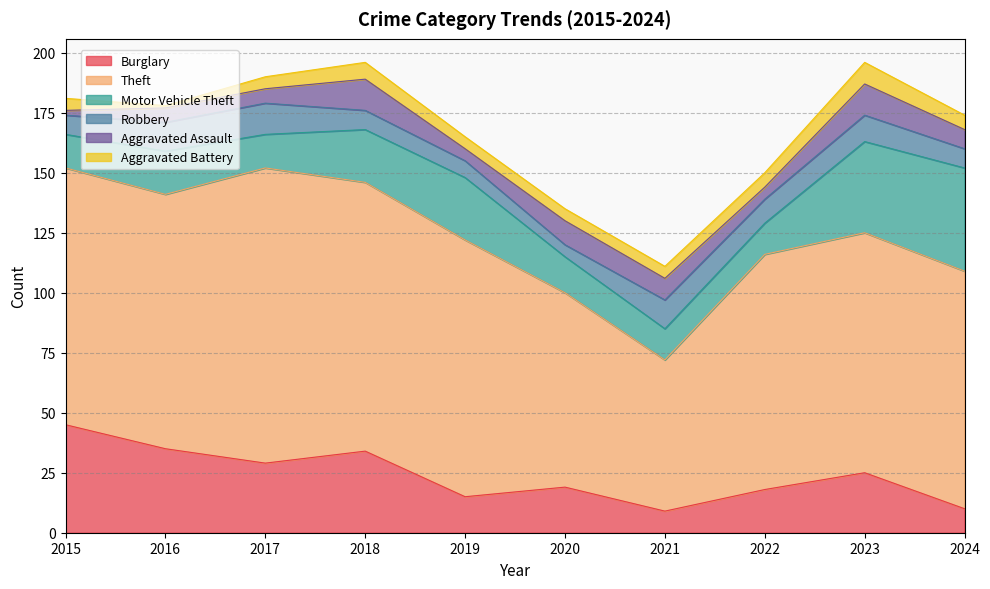

What is the value of the Aggravated Assault point at the 2nd from the left?

6